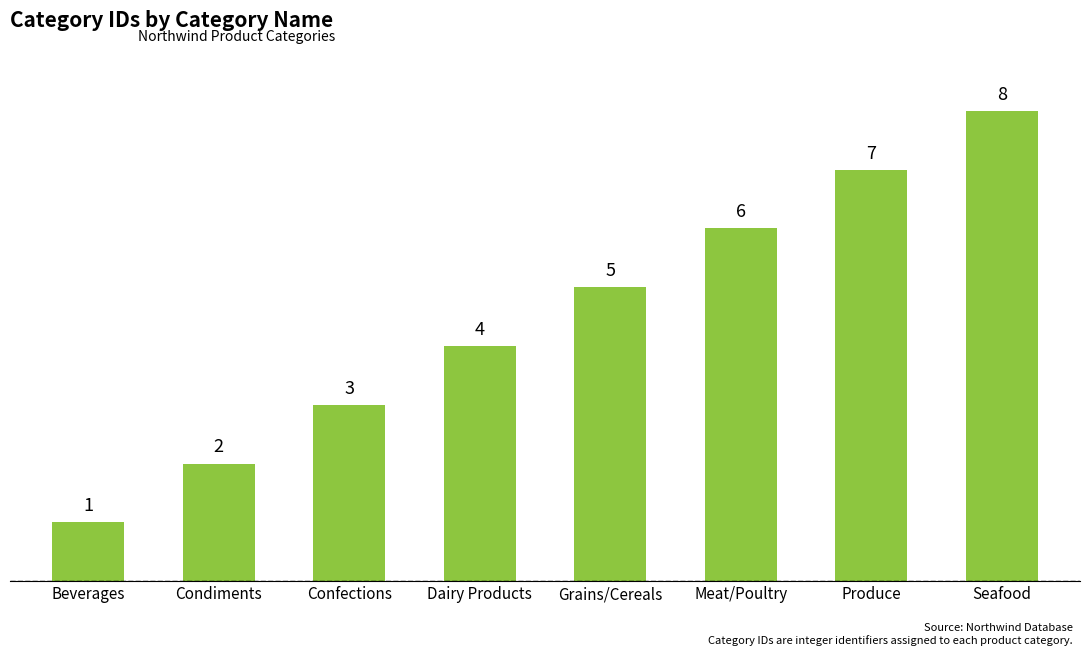

What is the maximum value shown in the chart?

8